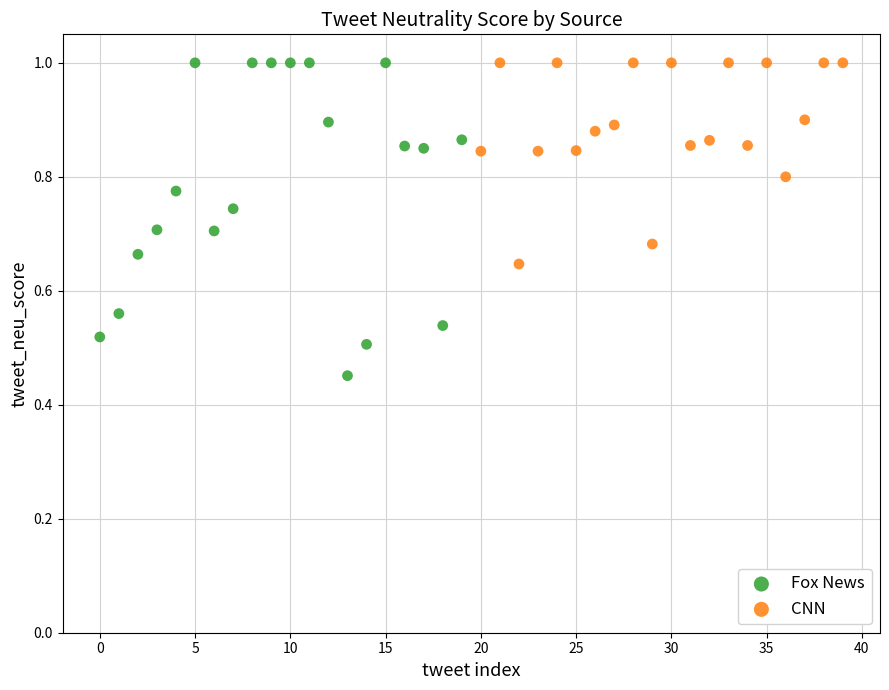

Which series reaches the minimum Y coordinate?

Fox News